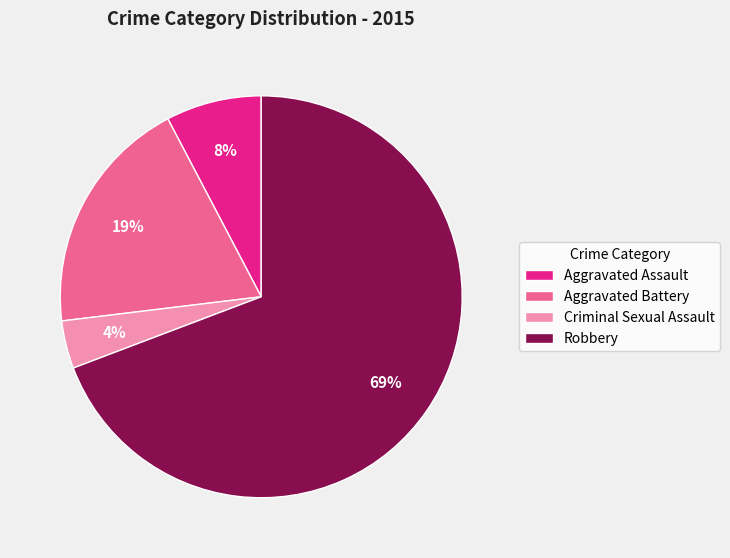

What is the smallest slice in the pie chart?

Criminal Sexual Assault